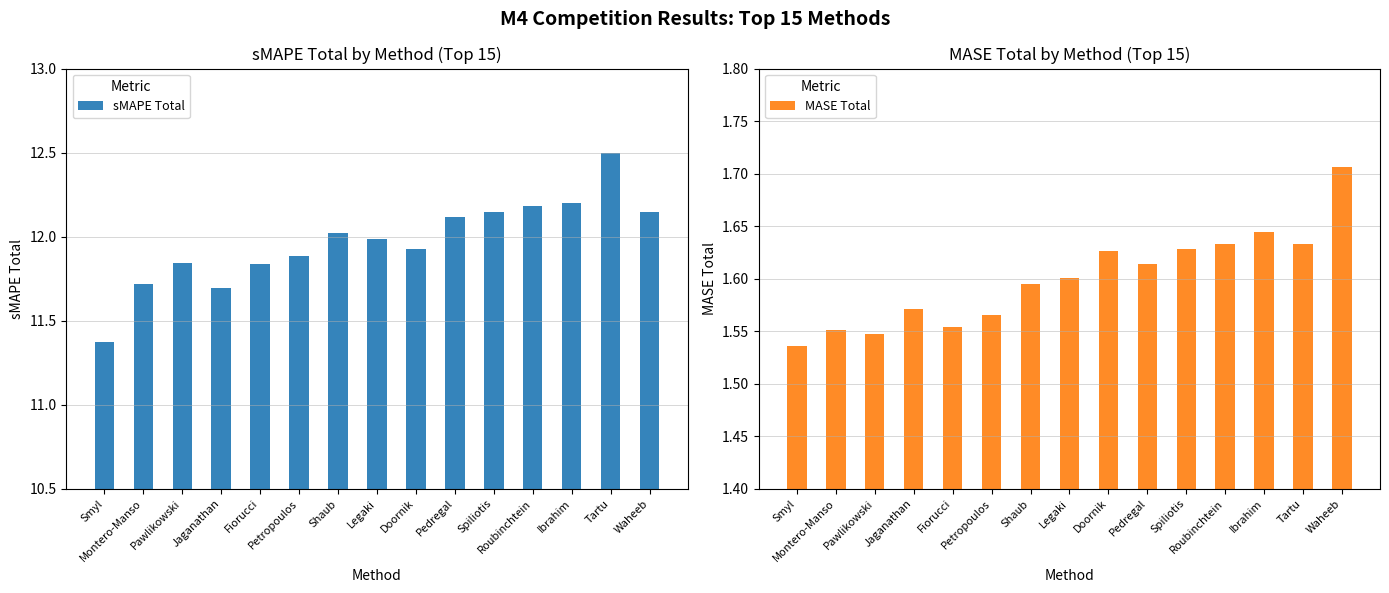

How many groups of bars are there?

15